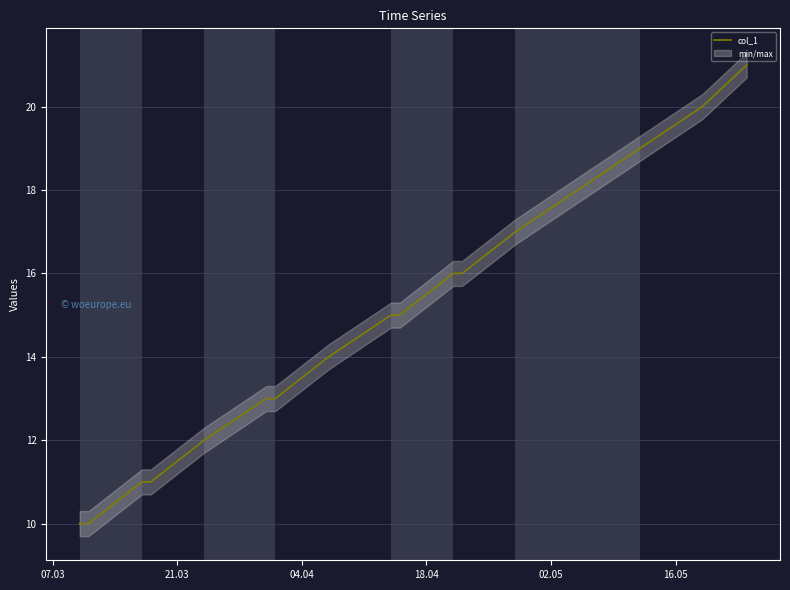

What is the lowest value of the col_1 series?

10